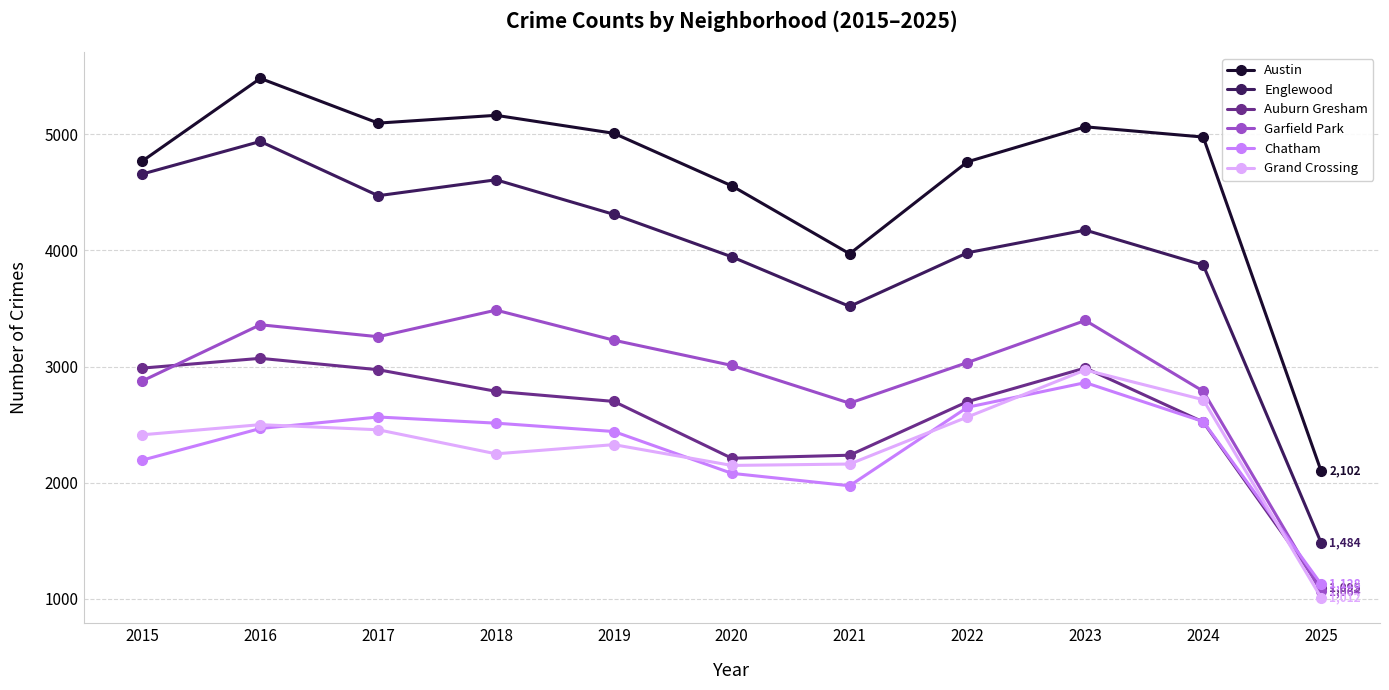

What is the difference between the maximum and minimum values in the Chatham series?

1734